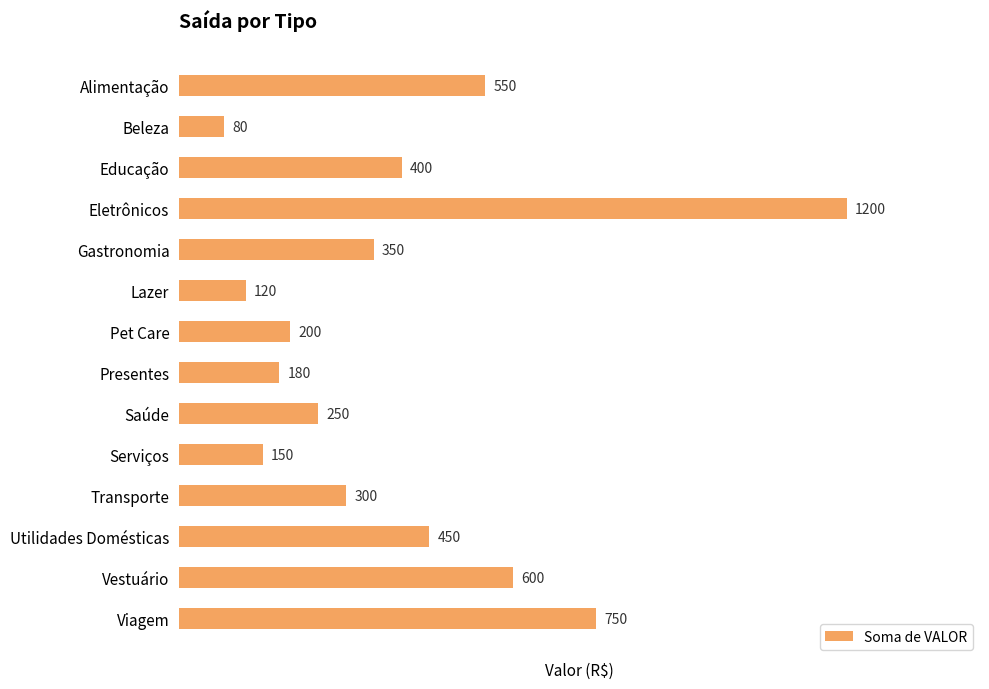

What is the sum of all values?

5580